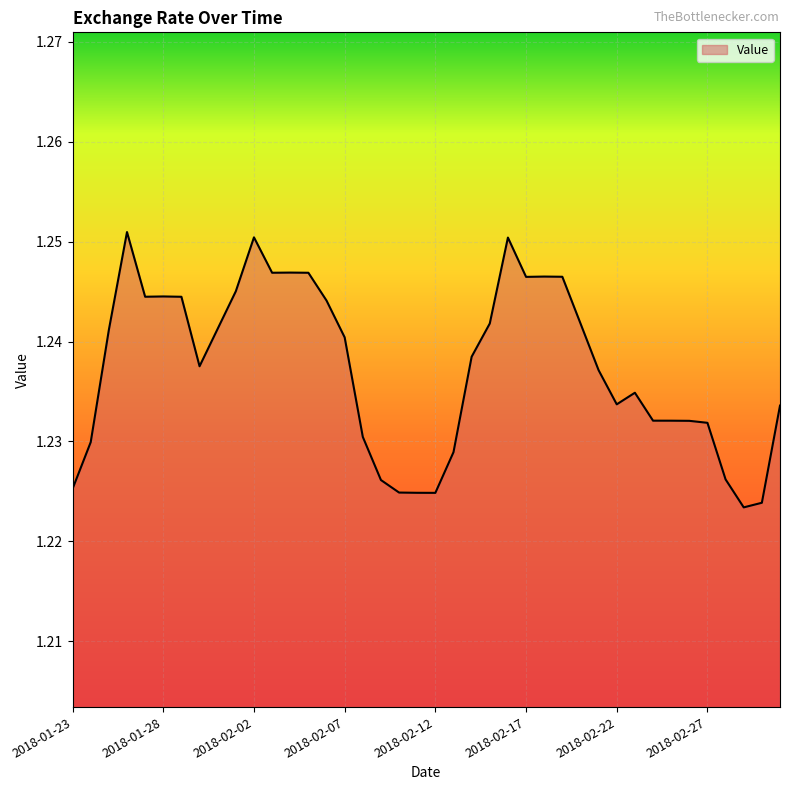

At which category does the data reach its first local valley?

2018-01-27